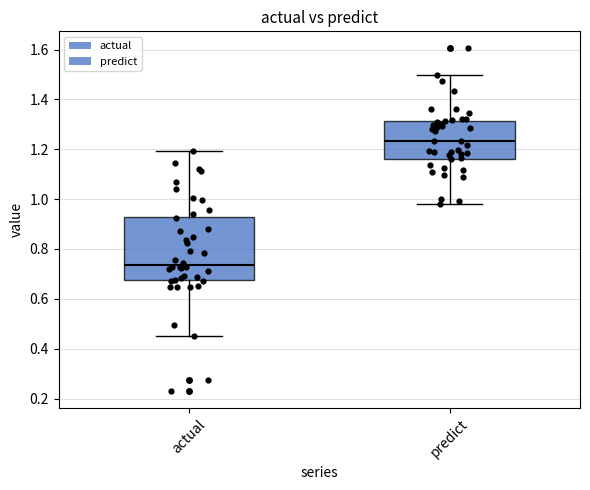

Reading left to right, transcribe this box plot: for each box, give where its median line is, the range the box spans, and where its two whiskers end, as read against the y-axis. The values are not printed on the chart, so give them approximately, as read against the axis.

actual: median 0.74, box 0.68 to 0.92, whiskers 0.46 to 1.20
predict: median 1.24, box 1.16 to 1.32, whiskers 0.98 to 1.50